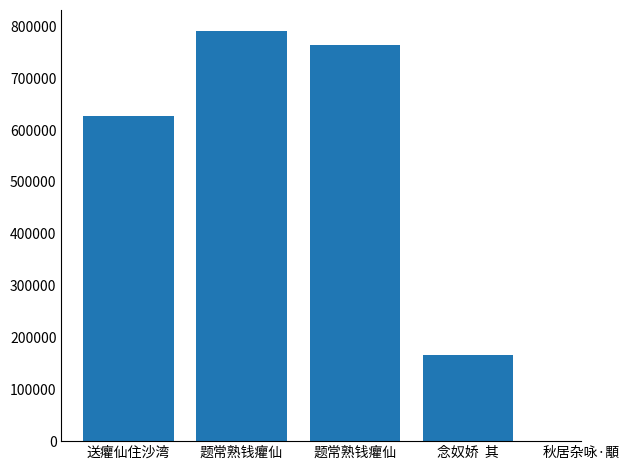

Which category has the highest value across all series?

题常熟钱癯仙